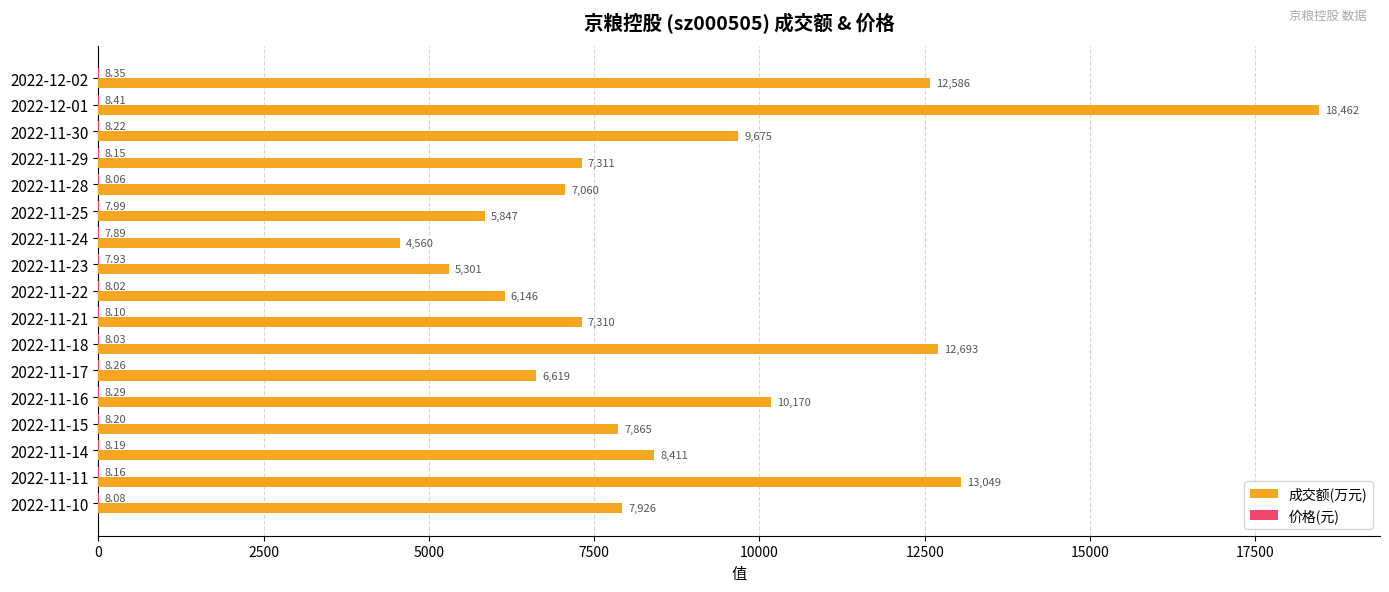

Which series has the largest range (max minus min)?

成交额(万元)